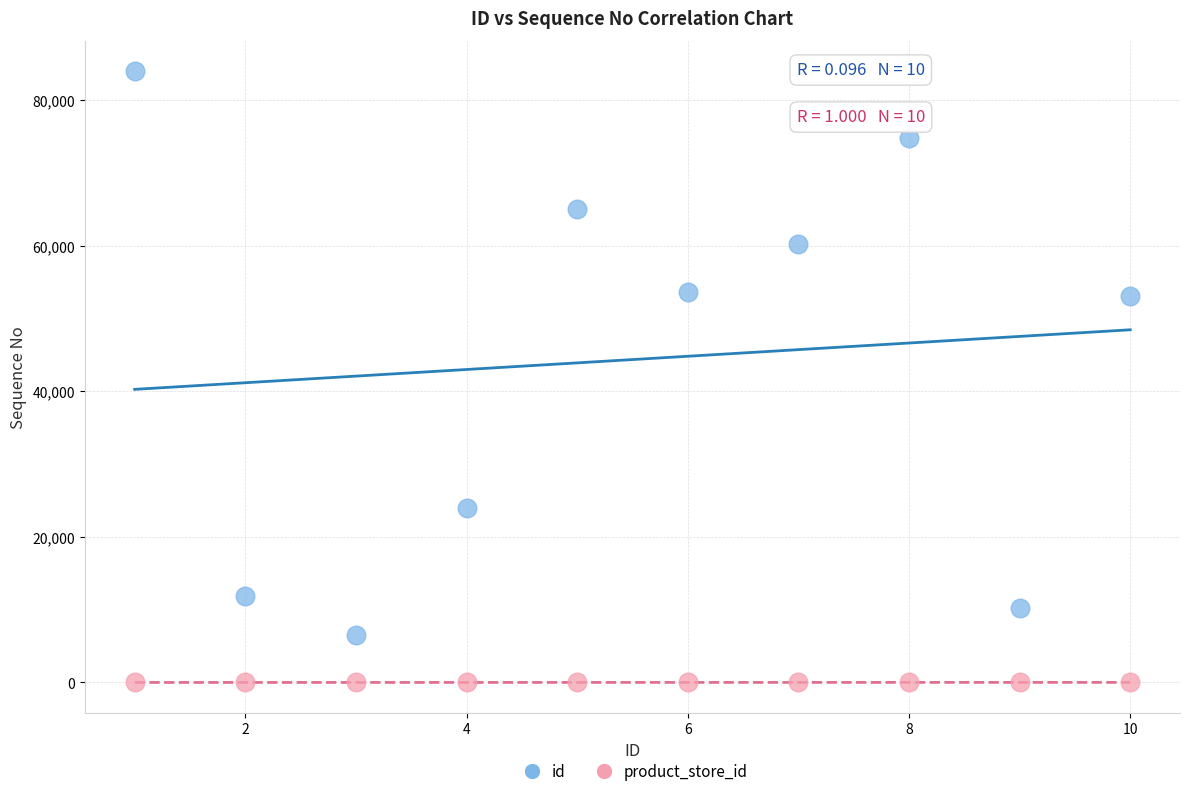

Which series contains the highest Y value?

id